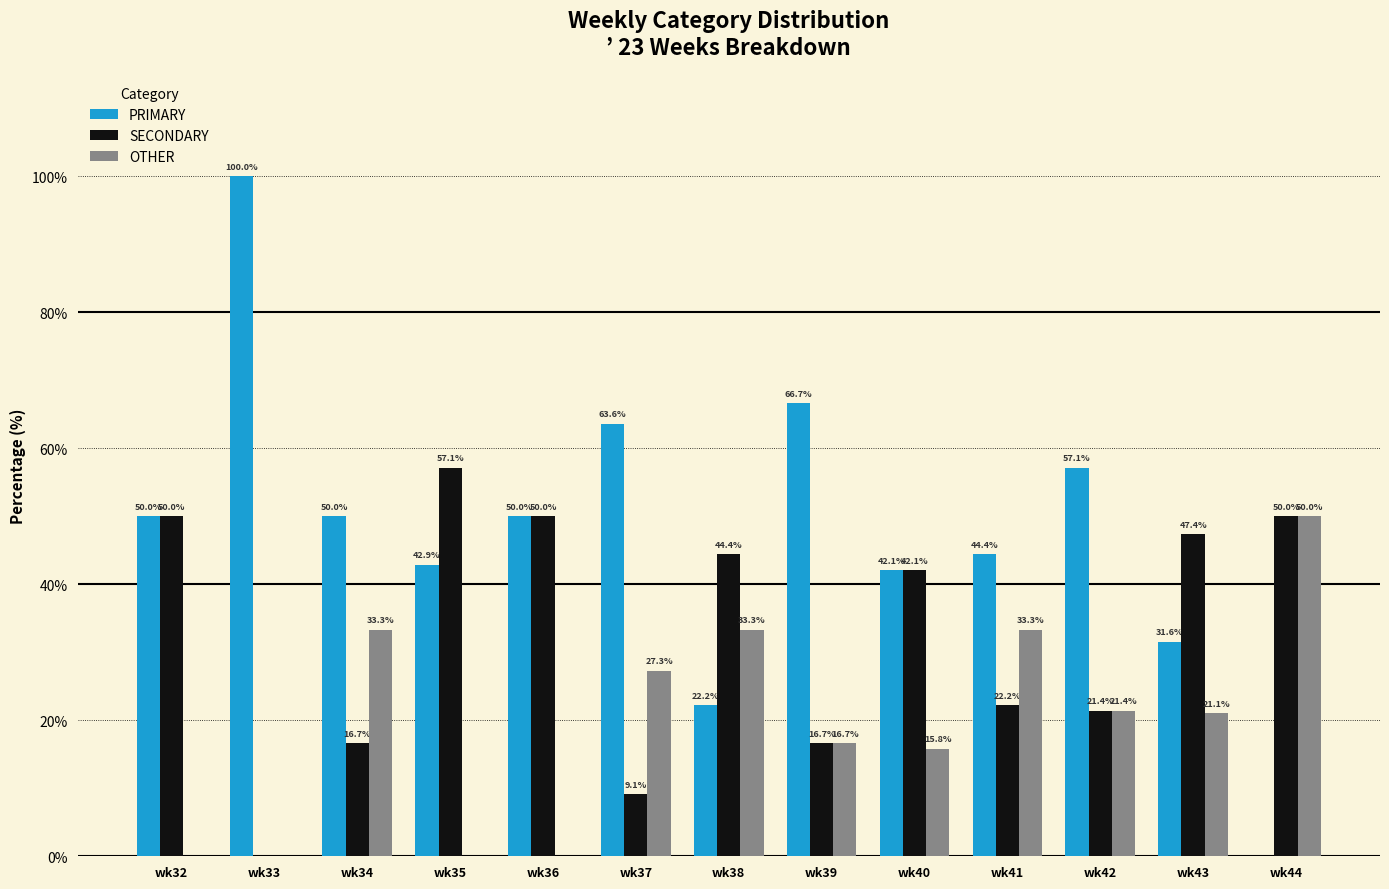

Is it true that SECONDARY equals 2.3 at wk37?

False